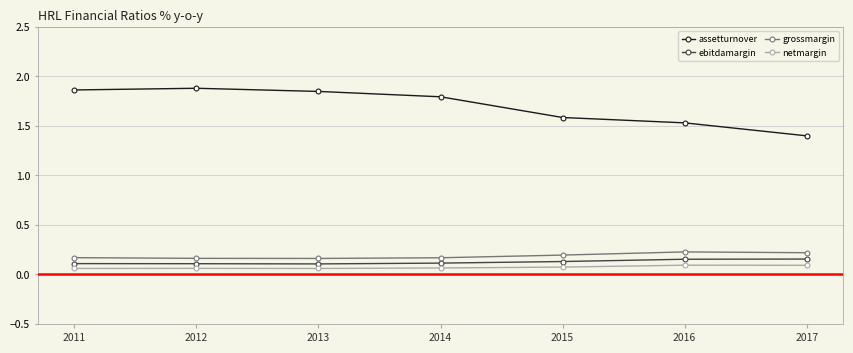

The grossmargin series shows 0.2 at 2016. True or false?

True